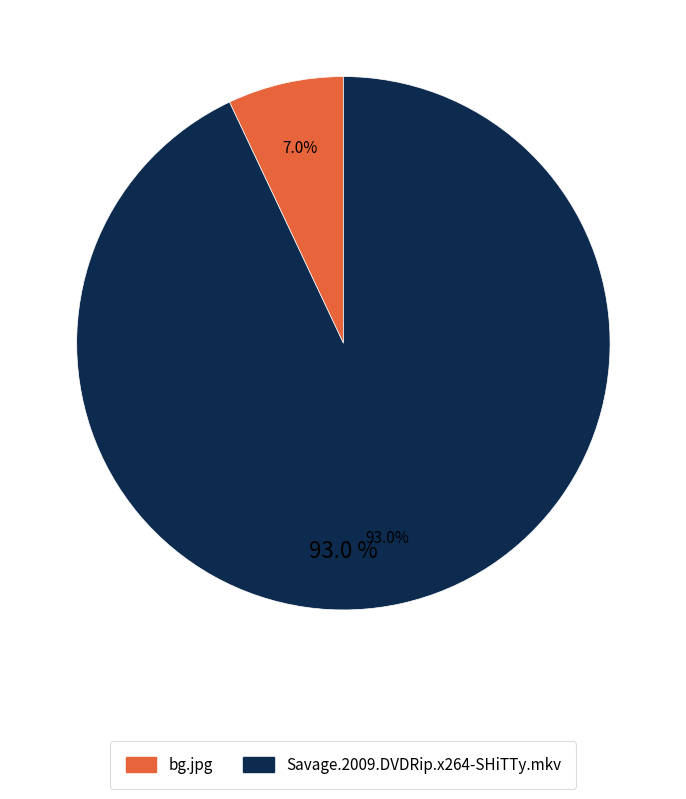

Does Savage.2009.DVDRip.x264-SHiTTy.mkv represent more than half of the total?

Yes